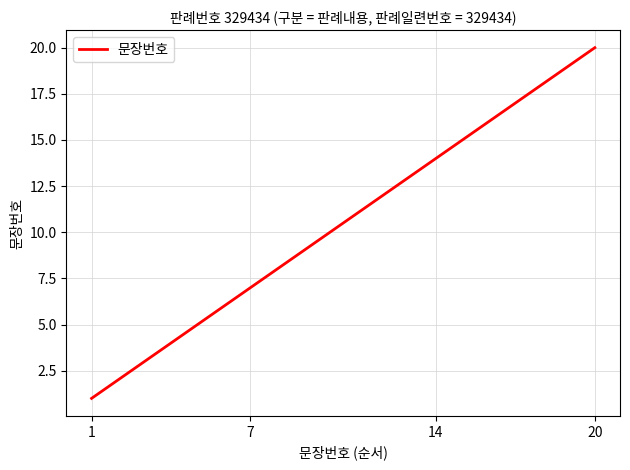

Count the number of data series in this chart.

1